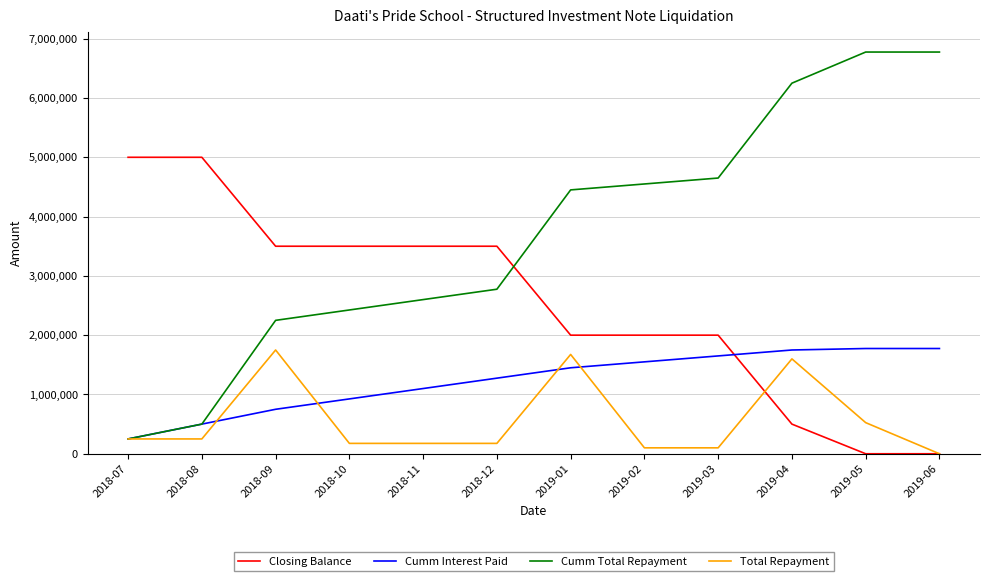

List the series in order of their overall mean, lowest first.

Total Repayment, Cumm Interest Paid, Closing Balance, Cumm Total Repayment